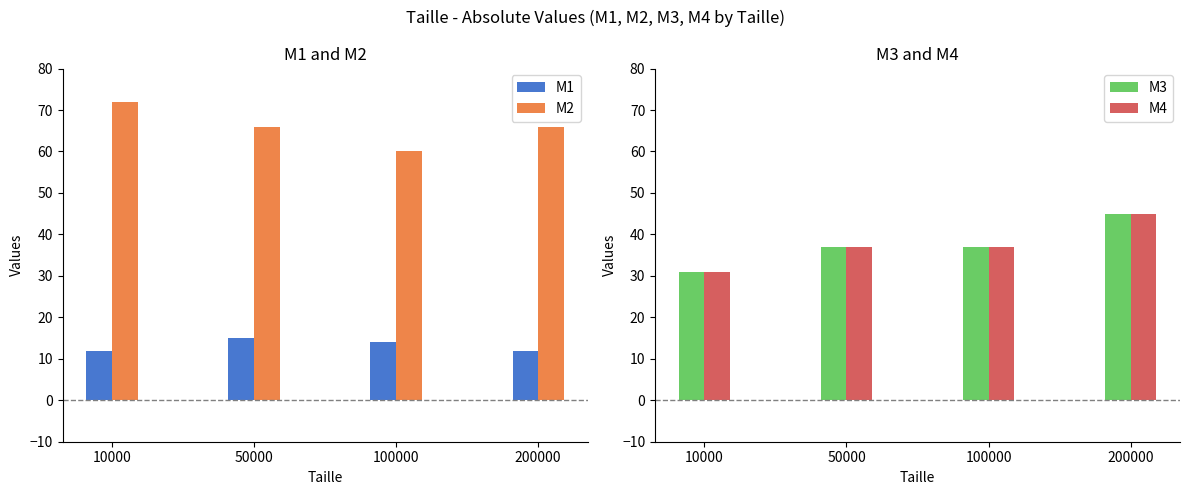

Read the M1 value at 50000.

15